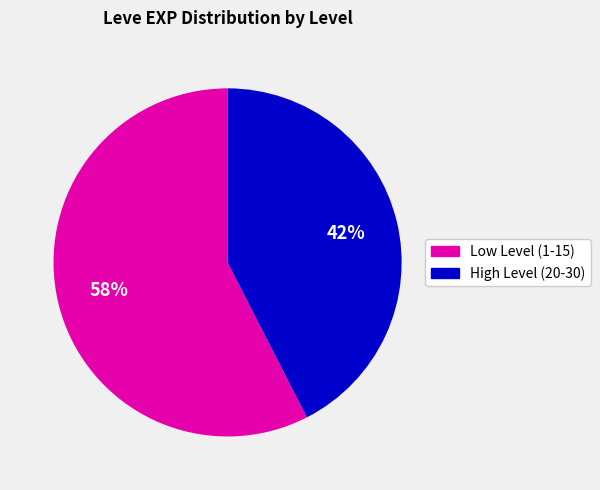

Is there a majority slice in this chart?

Yes